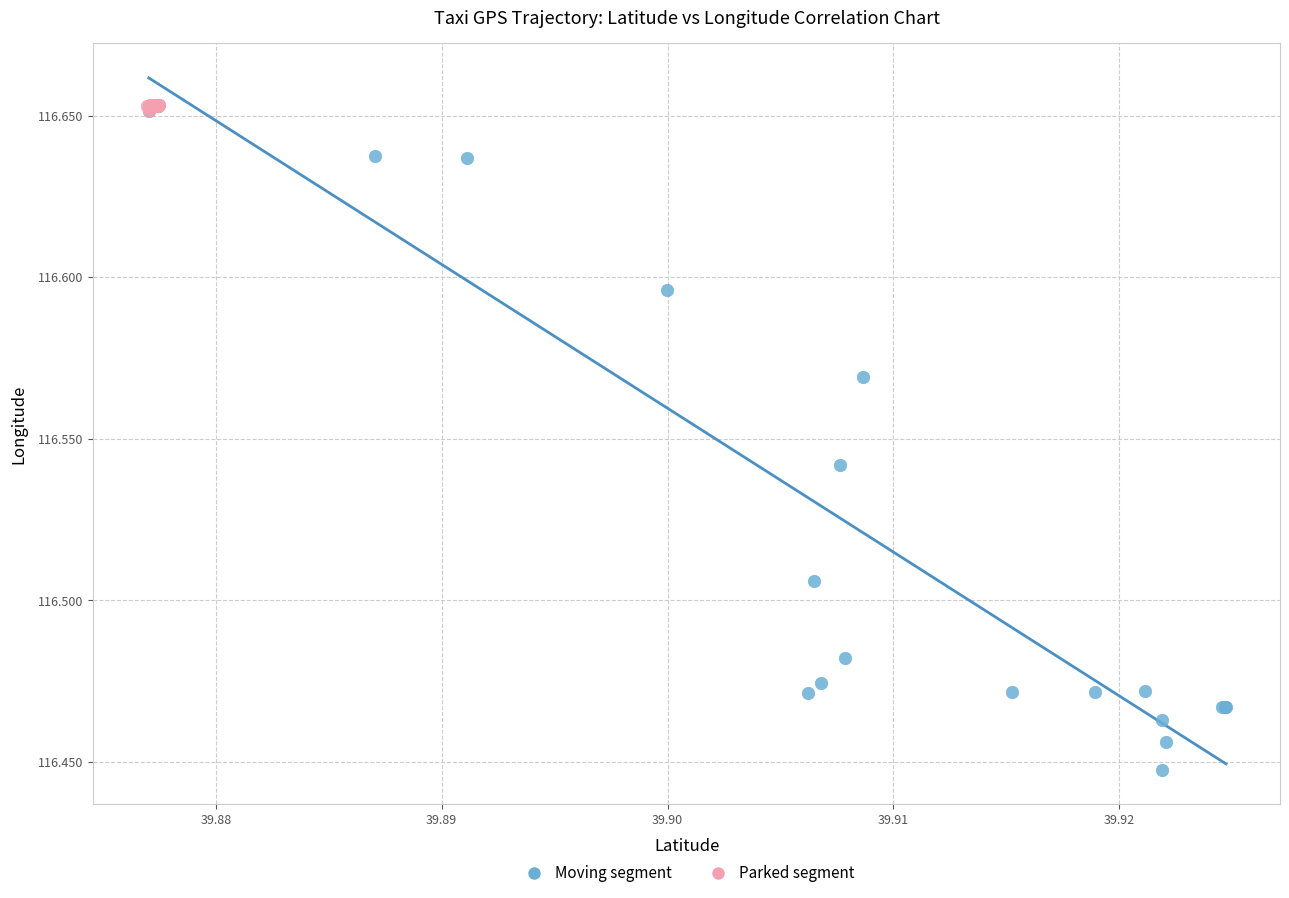

Which series reaches the minimum Y coordinate?

Moving segment